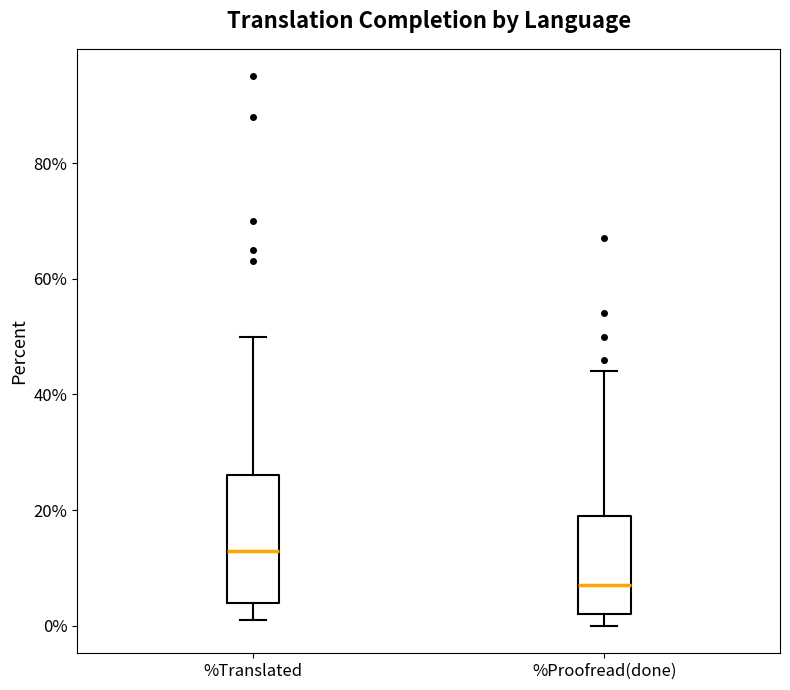

Where is the lower edge of the box for %Translated on the y-axis? The values are not printed on the chart, so give them approximately, as read against the axis.

4